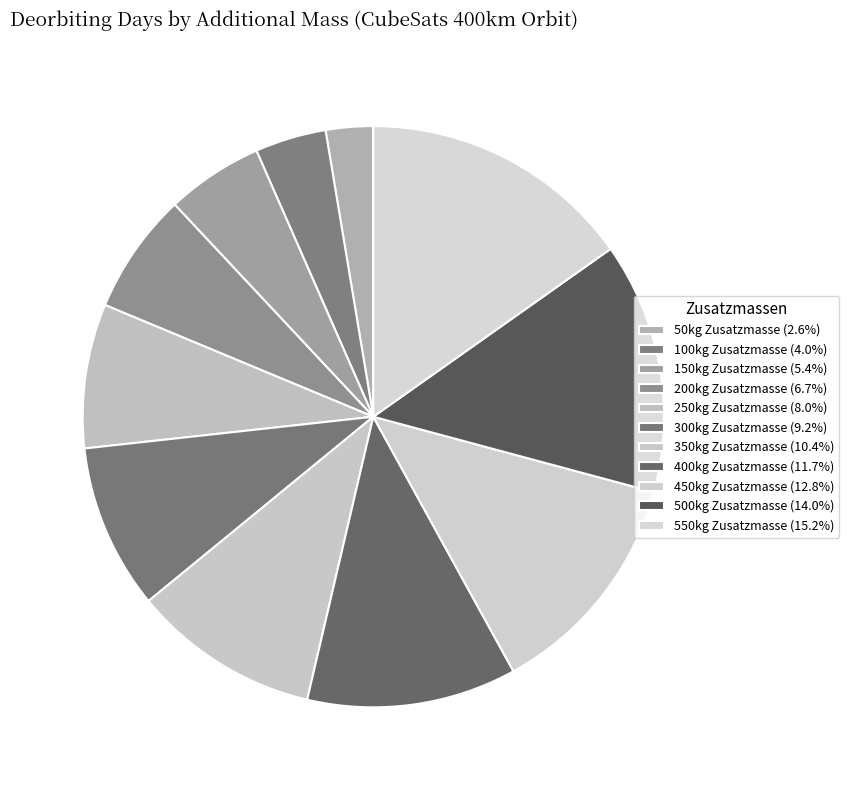

Count the number of slices in the pie.

11